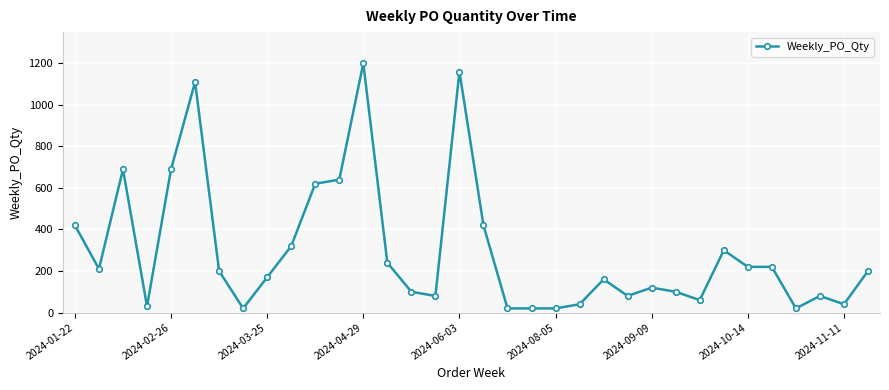

True or false: there are more than 0 points higher than both neighbors.

True